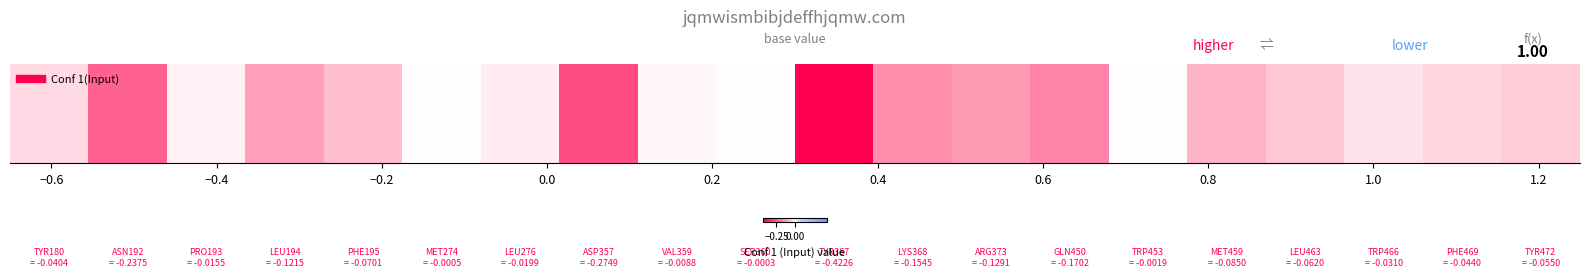

Reading left to right, extract all data points from this chart.

-0.0	-0.2	-0.0	-0.1	-0.1	-0.0	-0.0	-0.3	-0.0	-0.0	-0.4	-0.2	-0.1	-0.2	-0.0	-0.1	-0.1	-0.0	-0.0	-0.1